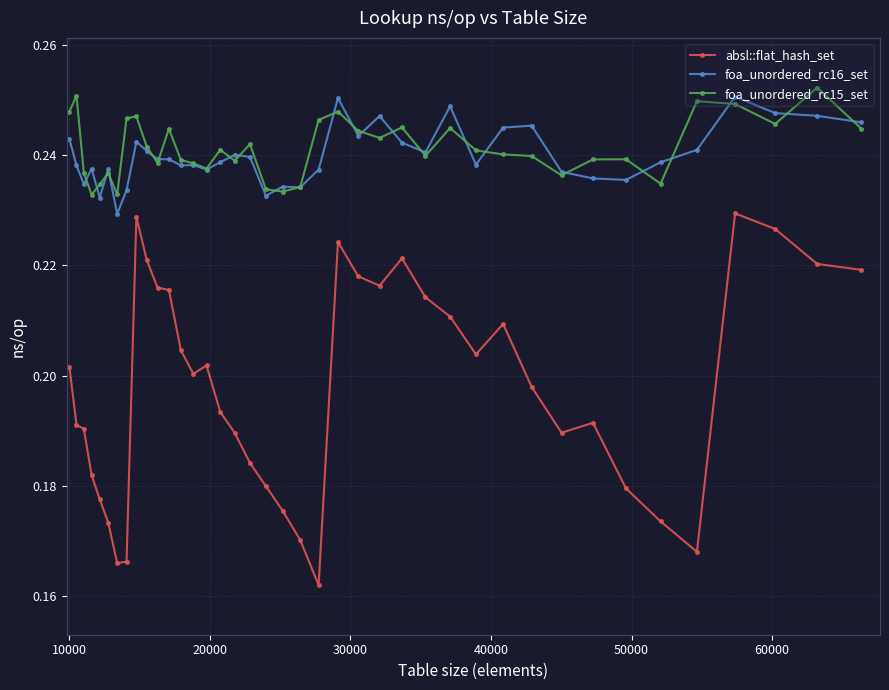

At how many categories does at least one series exceed 0?

40